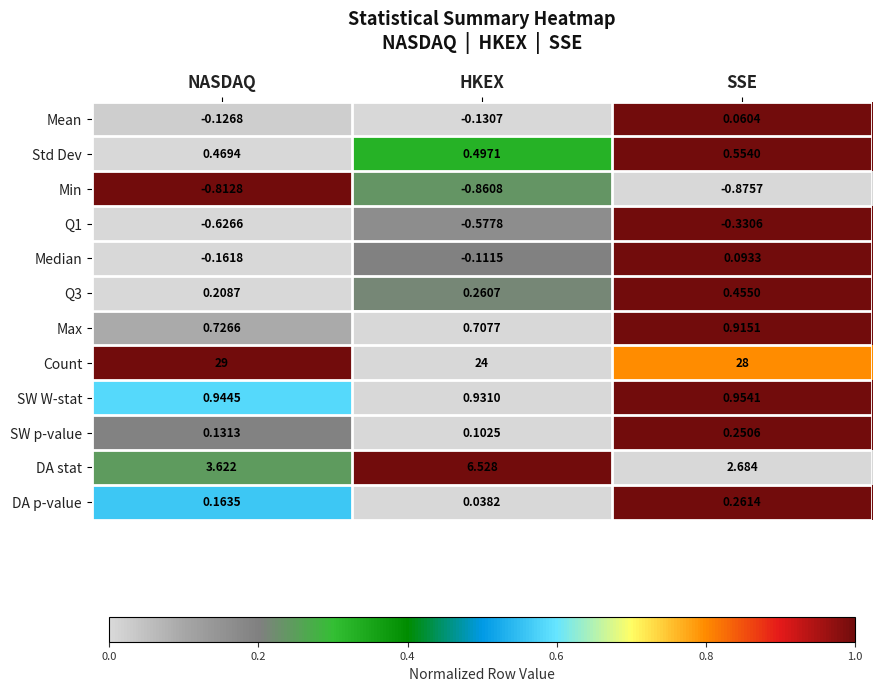

List the labels in order of Count value, largest first.

NASDAQ, SSE, HKEX